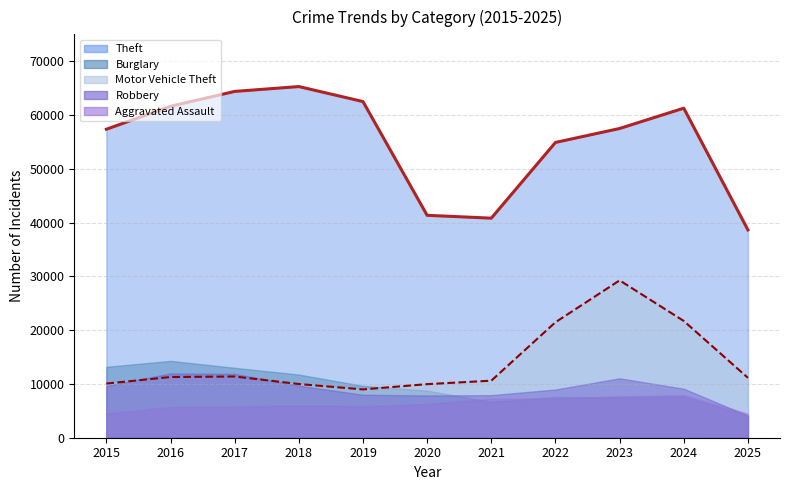

What is the sum of the Aggravated Assault values at 2021 and 2024?

15147